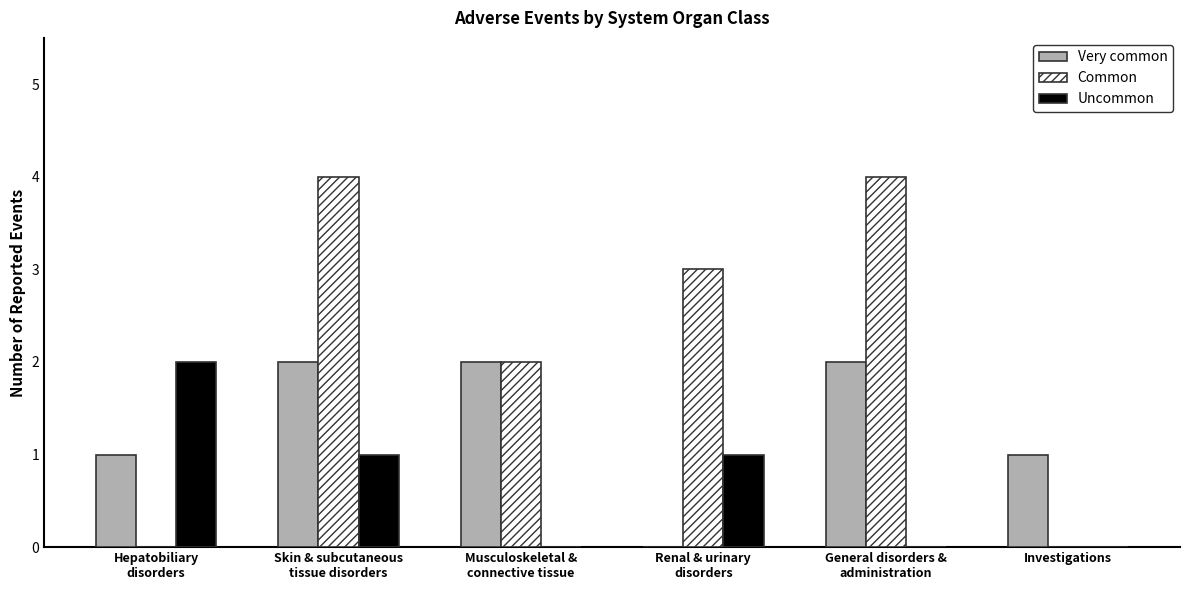

The value of Uncommon at Investigations is 0. True or false?

True